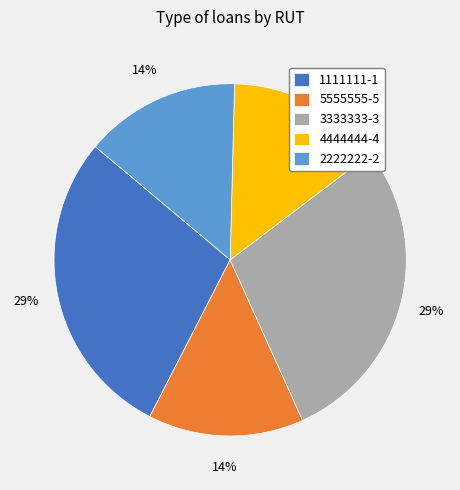

The 3333333-3 slice represents 43% of the pie. True or false?

False